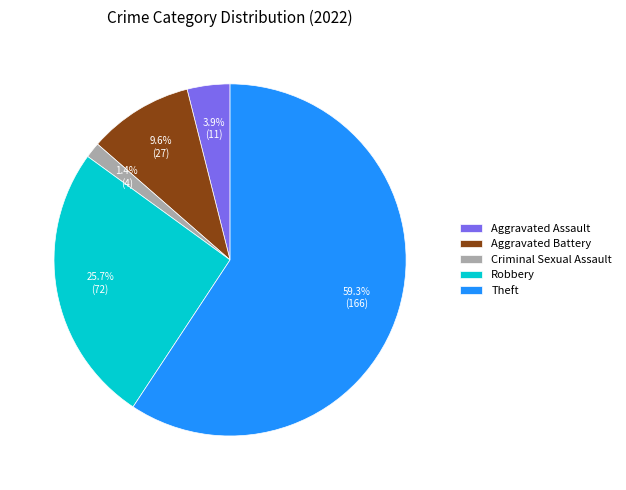

Rank the categories by value from lowest to highest.

Criminal Sexual Assault, Aggravated Assault, Aggravated Battery, Robbery, Theft